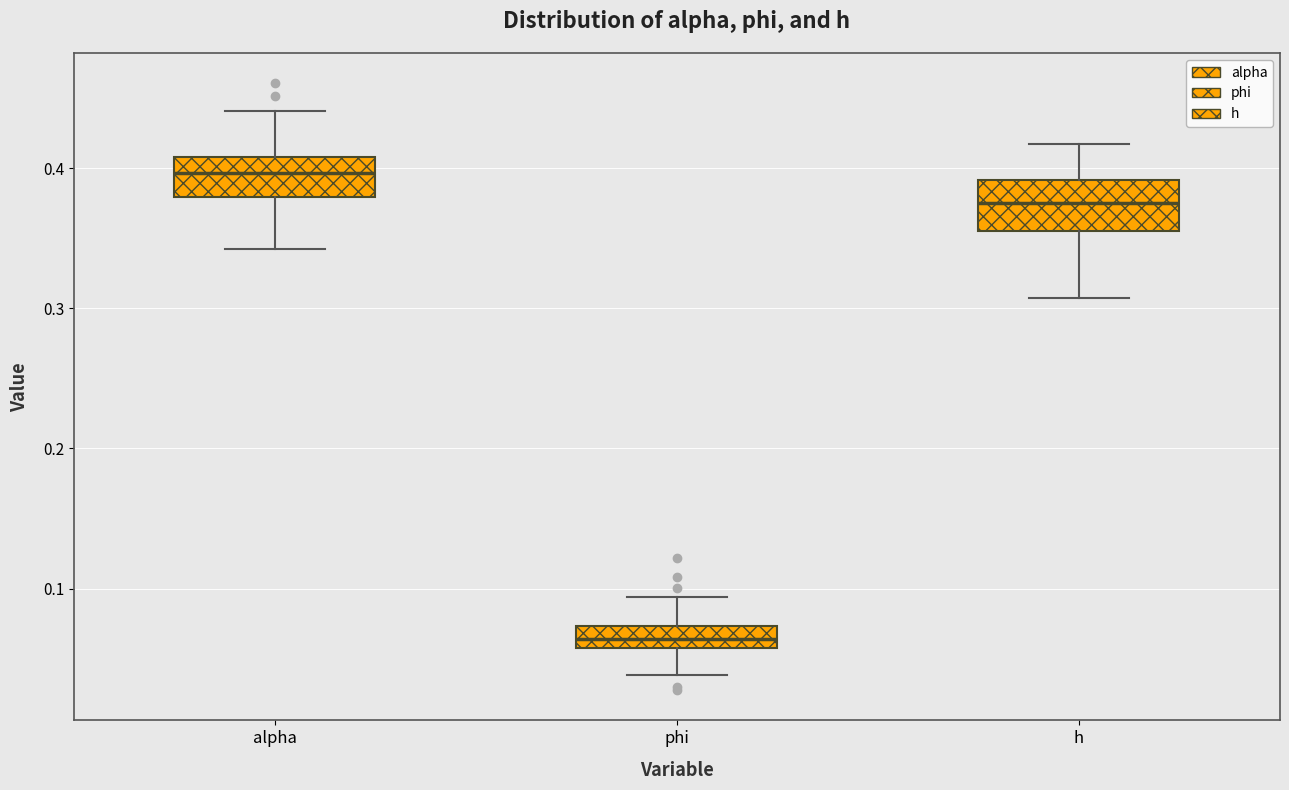

Which box has the lowest median line?

phi